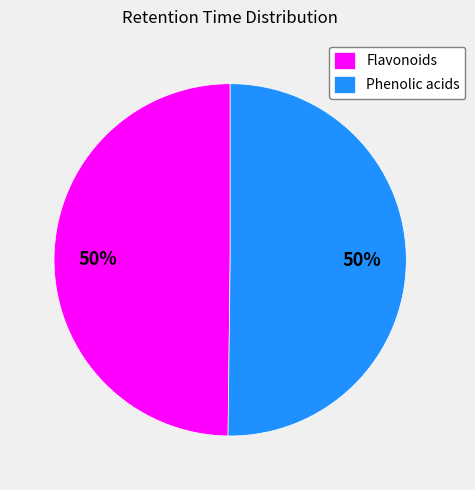

To the nearest percent, what is the average slice percentage?

50%